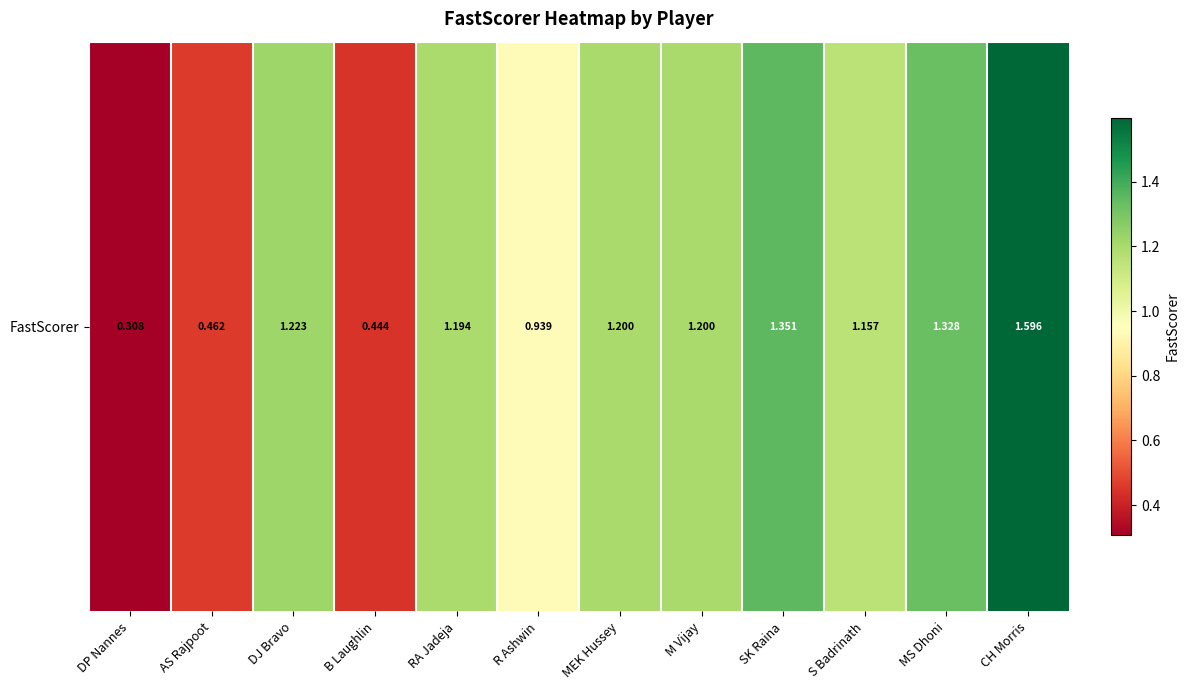

What is the change in value from DP Nannes to B Laughlin?

+0.1